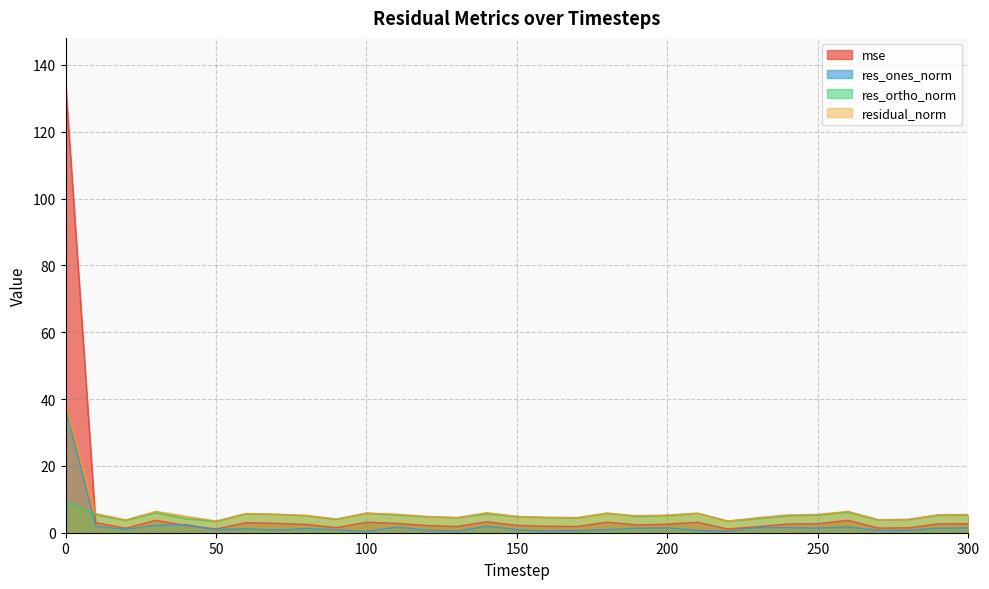

Reading left to right, transcribe all the data shown in this chart.

mse: 0=134.6	10=3.0	20=1.3	30=3.7	40=2.2	50=1.1	60=3.0	70=2.8	80=2.5	90=1.5	100=3.1	110=2.8	120=2.2	130=1.9	140=3.3	150=2.2	160=1.9	170=1.9	180=3.1	190=2.3	200=2.6	210=3.1	220=1.1	230=1.8	240=2.6	250=2.7	260=3.7	270=1.4	280=1.5	290=2.7	300=2.7
res_ones_norm: 0=37.3	10=1.9	20=1.0	30=2.2	40=2.4	50=1.0	60=1.2	70=0.7	80=1.2	90=0.9	100=0.3	110=1.7	120=0.7	130=0.5	140=2.0	150=0.9	160=0.5	170=0.7	180=0.9	190=1.4	200=1.5	210=0.7	220=0.4	230=1.6	240=1.5	250=1.4	260=1.7	270=0.7	280=0.7	290=1.4	300=1.4
res_ortho_norm: 0=9.5	10=5.4	20=3.7	30=6.0	40=4.2	50=3.4	60=5.6	70=5.5	80=5.1	90=4.0	100=5.9	110=5.3	120=4.8	130=4.5	140=5.7	150=4.8	160=4.6	170=4.5	180=5.8	190=4.9	200=5.1	210=5.8	220=3.5	230=4.2	240=5.1	250=5.3	260=6.2	270=3.9	280=3.9	290=5.2	300=5.3
residual_norm: 0=38.5	10=5.7	20=3.8	30=6.4	40=4.9	50=3.5	60=5.8	70=5.5	80=5.2	90=4.1	100=5.9	110=5.5	120=4.9	130=4.5	140=6.0	150=4.9	160=4.6	170=4.5	180=5.9	190=5.1	200=5.3	210=5.9	220=3.5	230=4.5	240=5.3	250=5.5	260=6.4	270=3.9	280=4.0	290=5.4	300=5.5